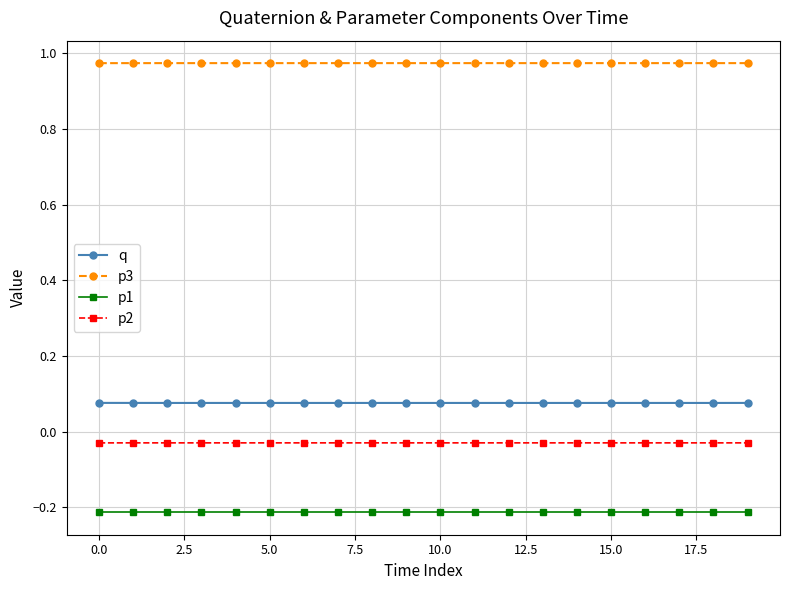

What is the minimum value shown in the chart?

-0.2